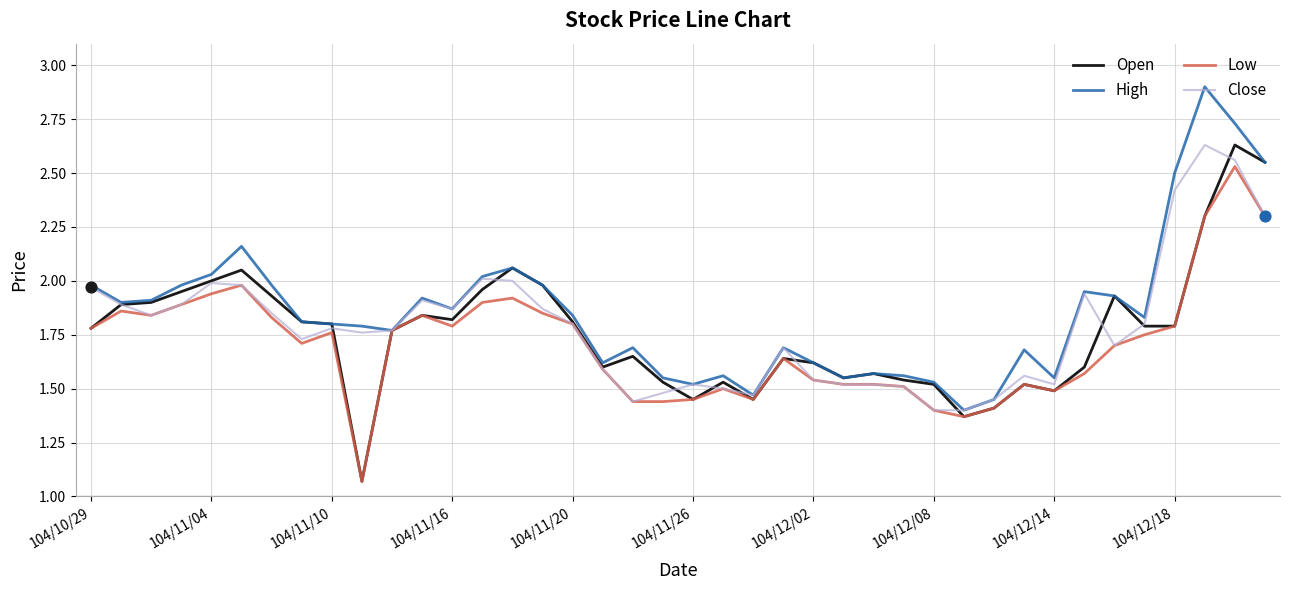

What is the maximum value shown in the chart?

2.9